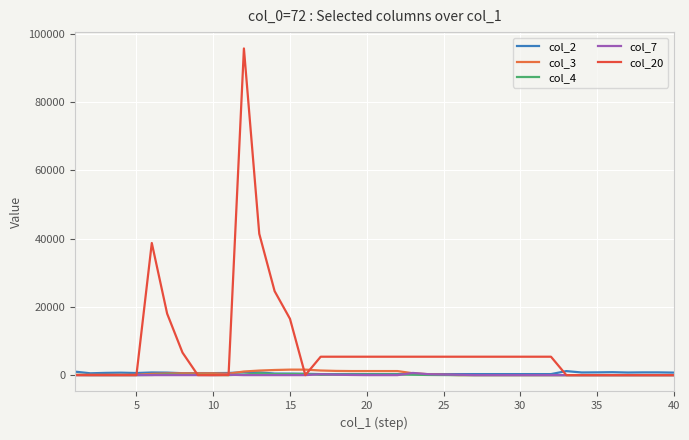

How many interior local valleys does the col_3 series have?

1